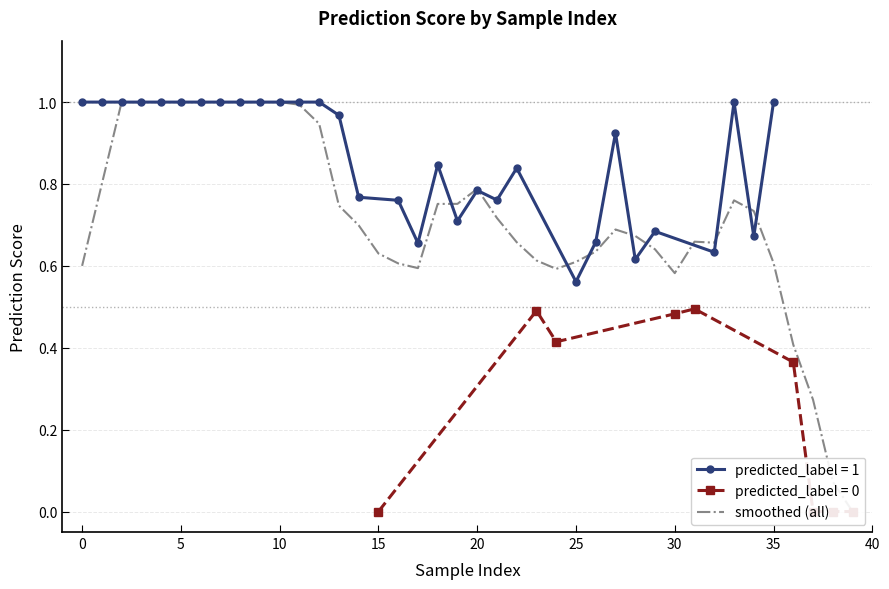

What is the value of the 34th point from the left?

0.8